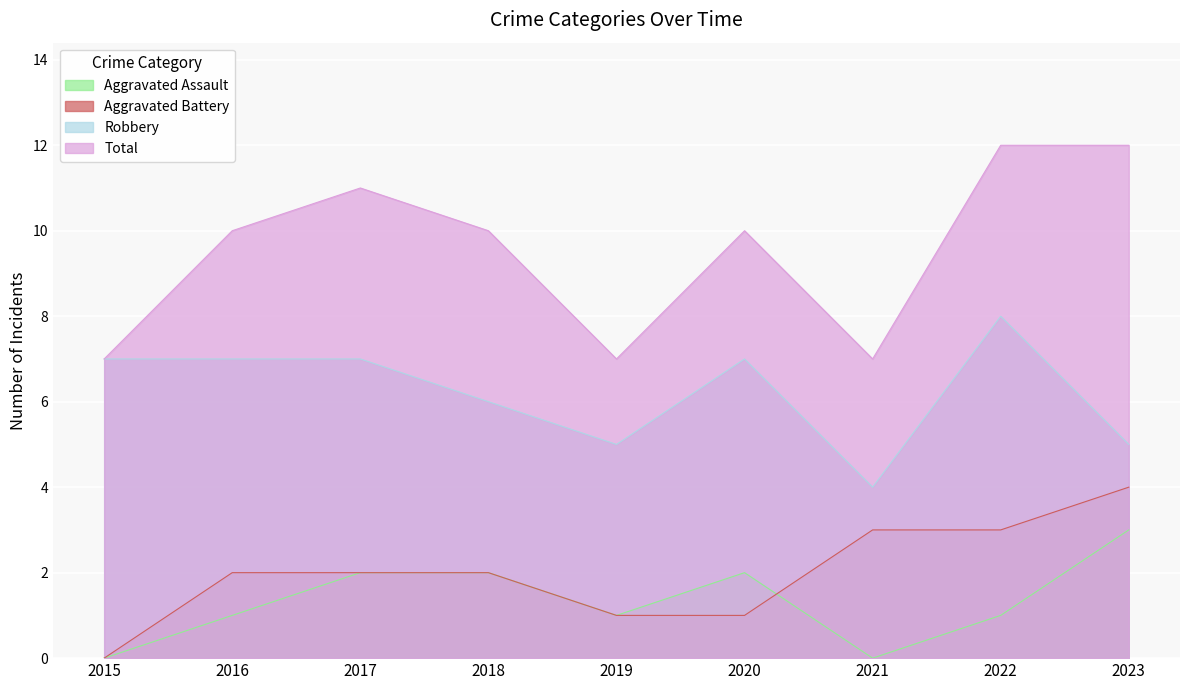

Reading right to left, list all the values displayed in this chart.

Aggravated Assault: 3	1	0	2	1	2	2	1	0
Aggravated Battery: 4	3	3	1	1	2	2	2	0
Robbery: 5	8	4	7	5	6	7	7	7
Total: 12	12	7	10	7	10	11	10	7